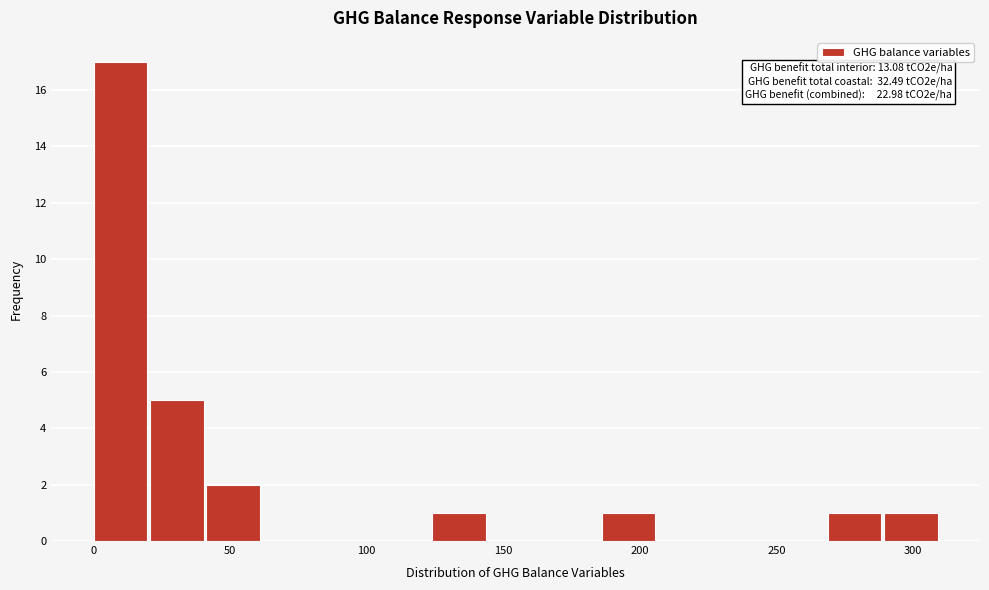

Which range on the x-axis has the tallest bar?

0 to 20